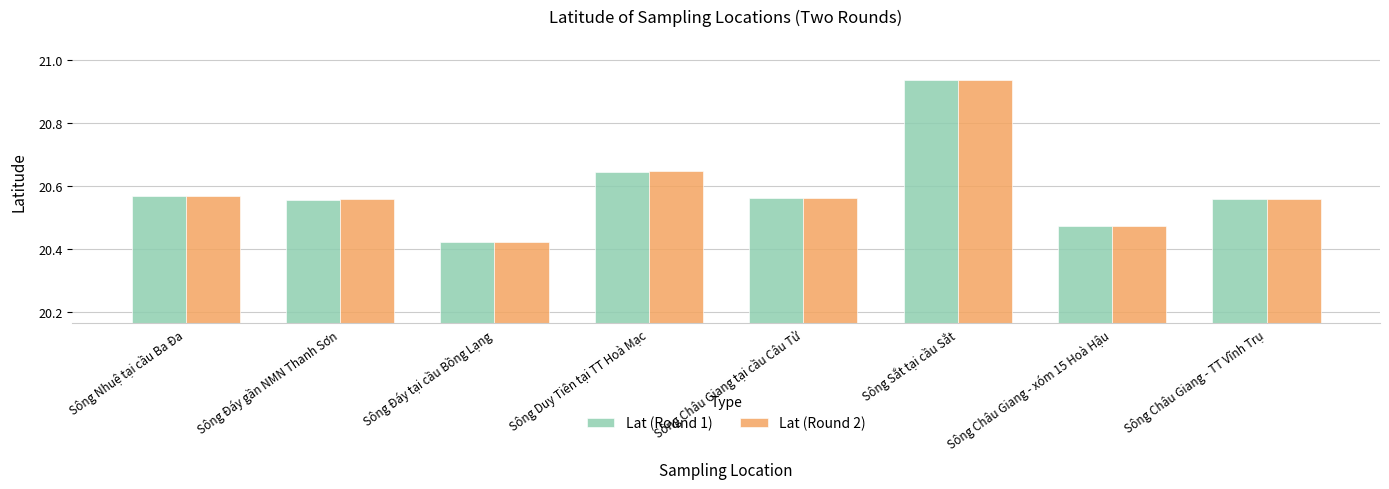

At how many categories does at least one series exceed 20?

8